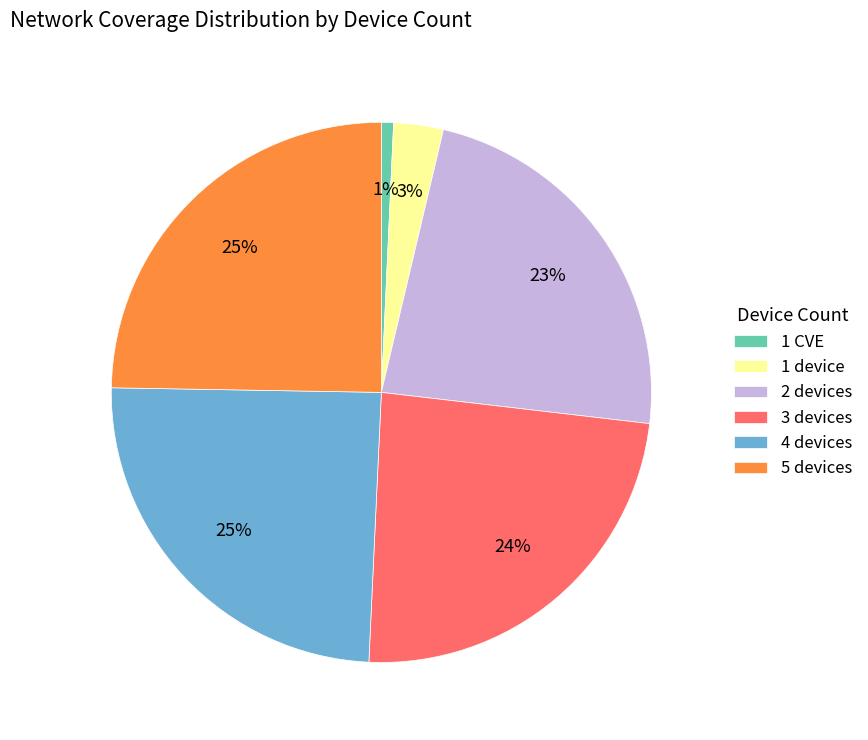

To the nearest percent, what portion does 5 devices represent?

25%